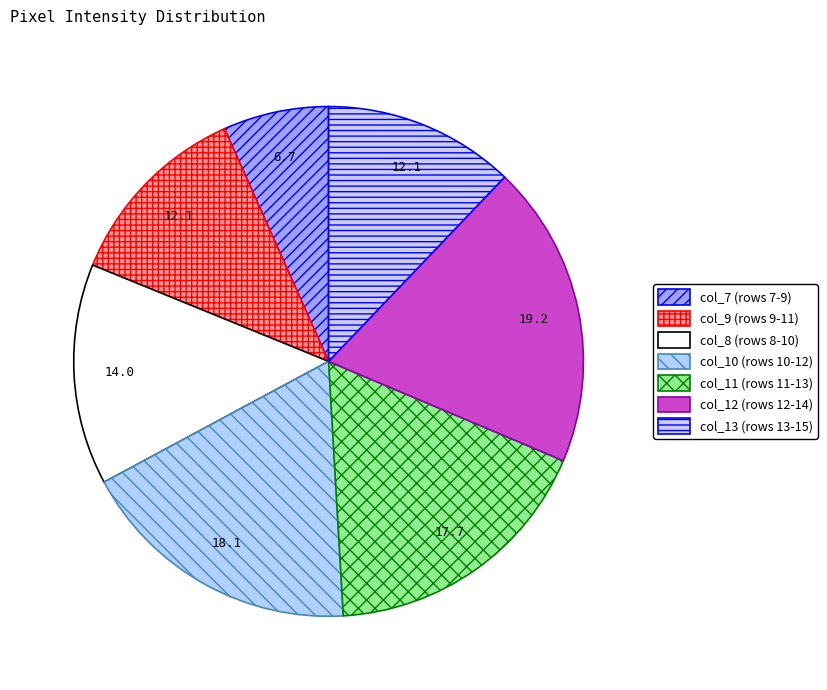

How many segments does this pie chart have?

7